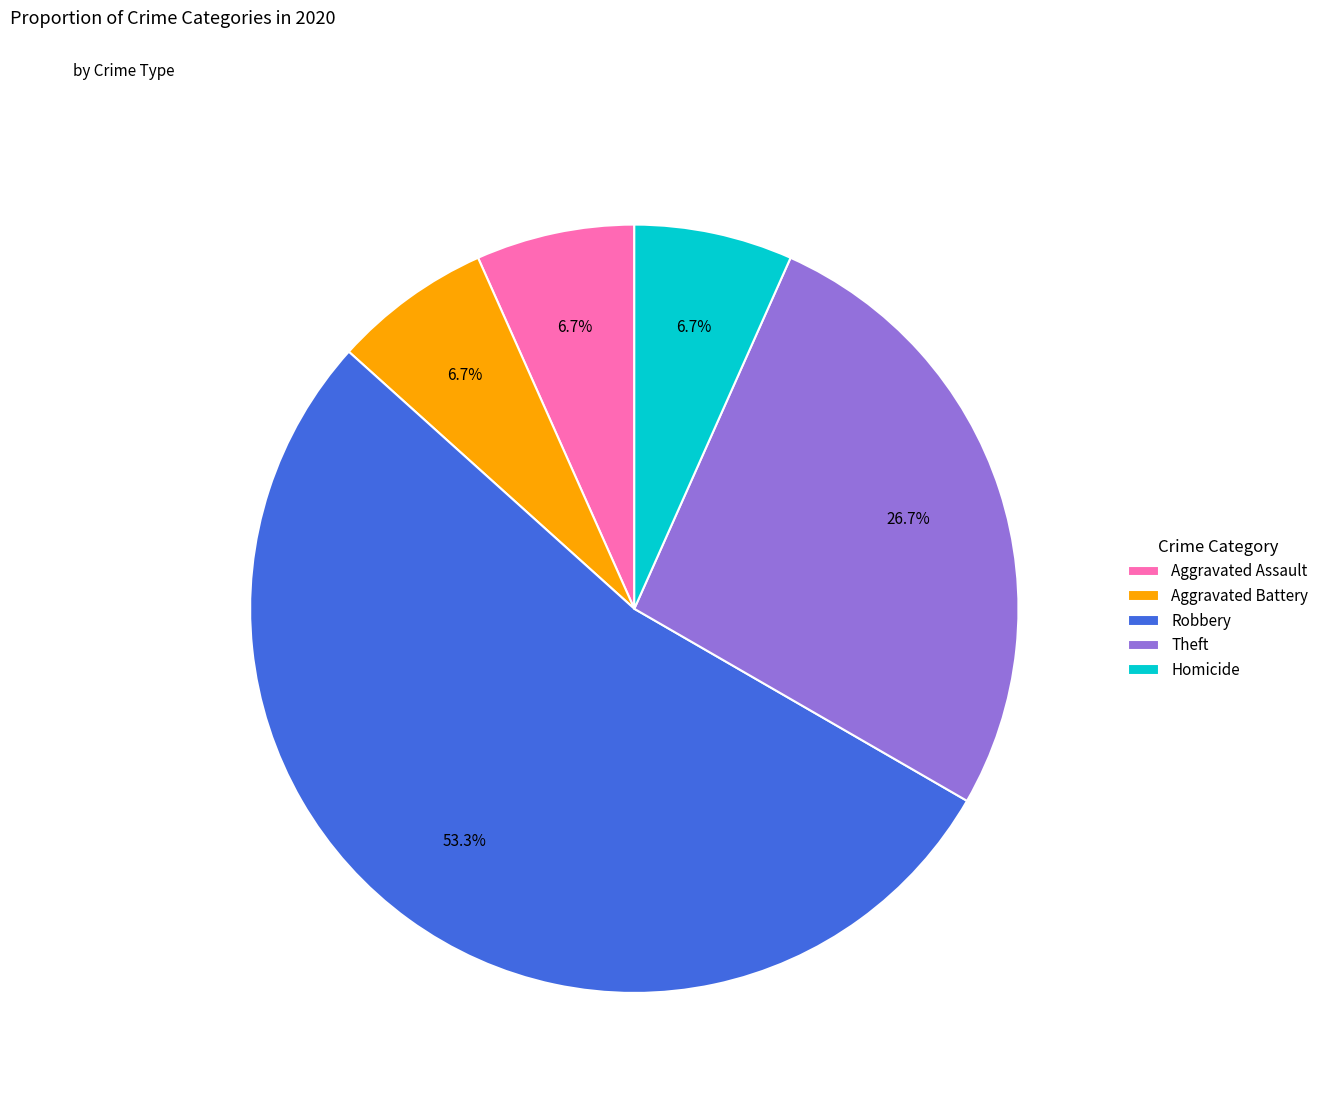

The Robbery slice represents 61% of the pie. True or false?

False